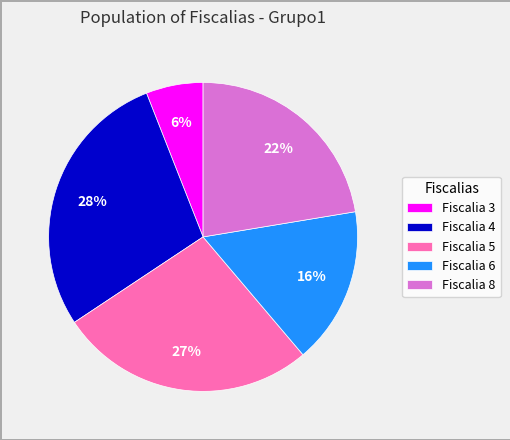

Is there a majority slice in this chart?

No